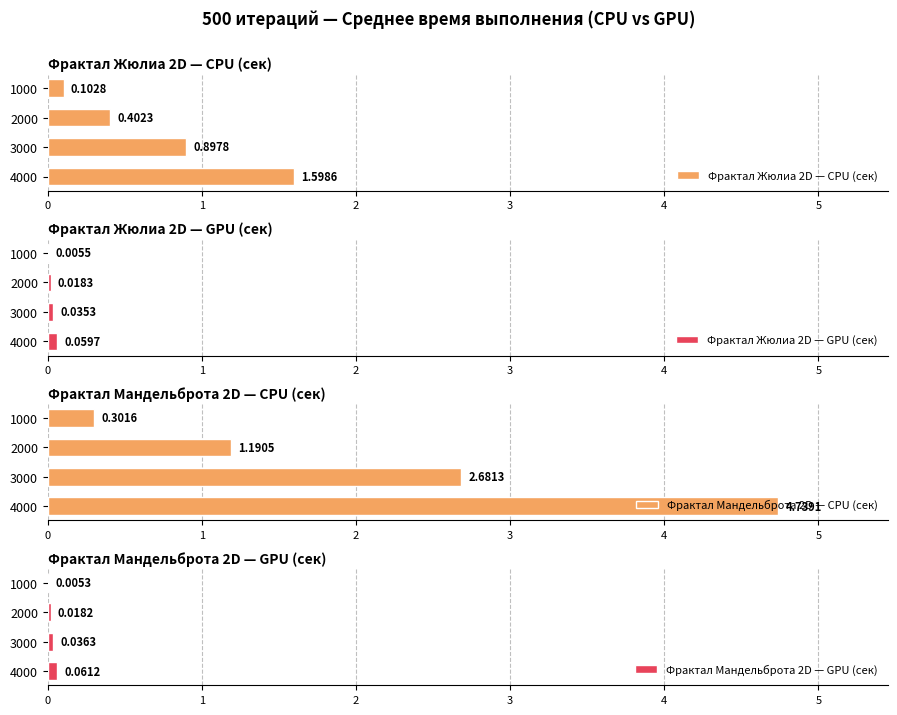

Which category has the lowest value in the Фрактал Жюлиа 2D — CPU (сек) series?

1000